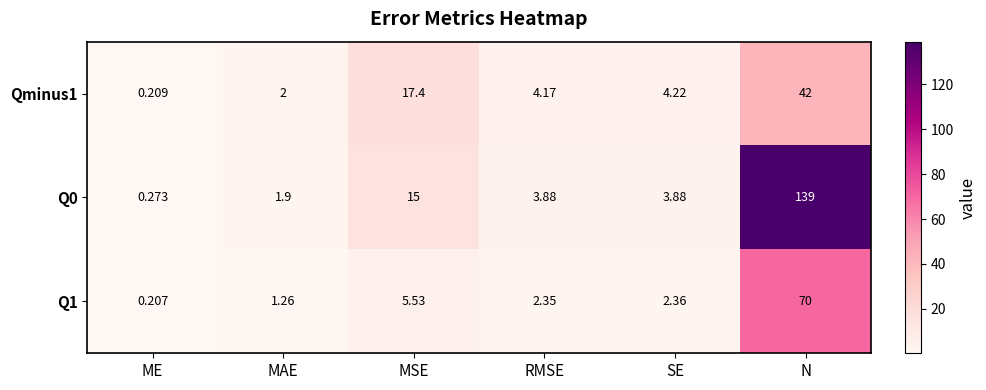

Which series has the largest range (max minus min)?

Q0